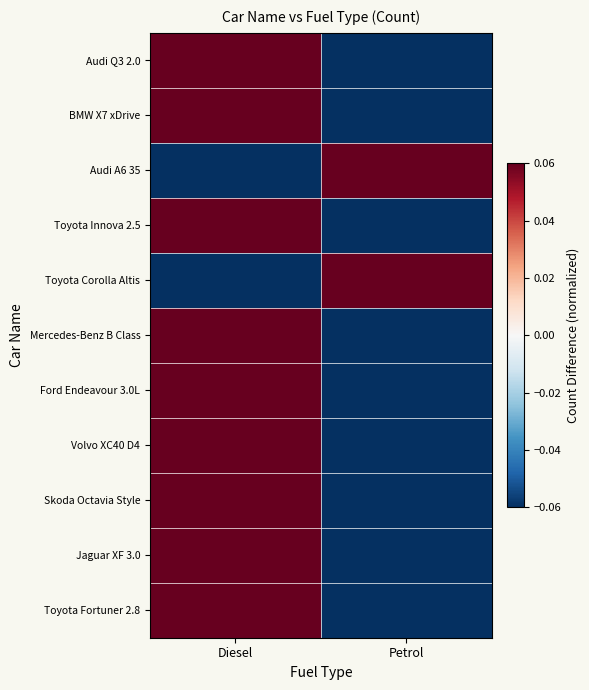

Which category has the lowest value across all series?

Diesel